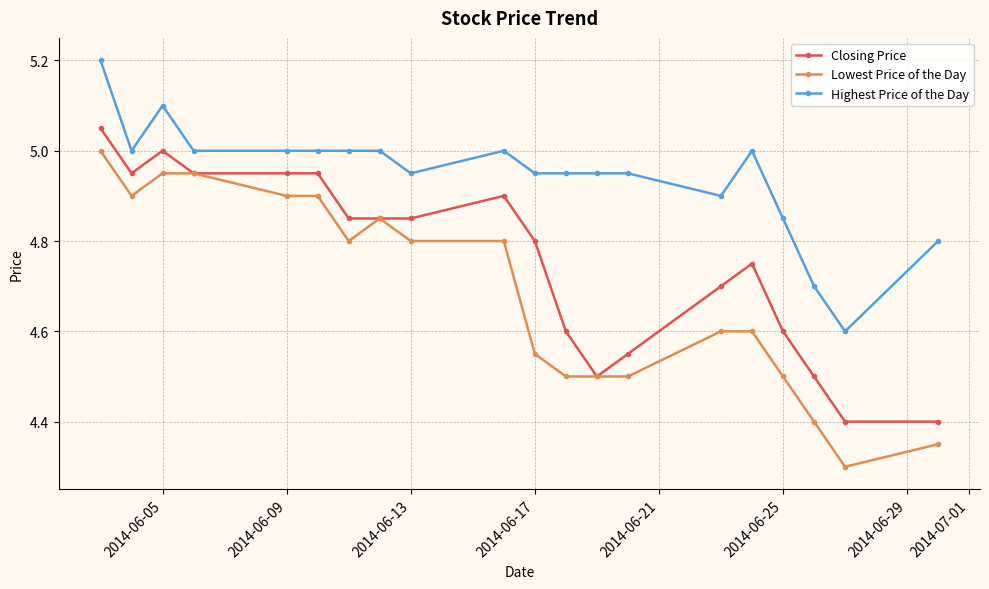

Which series has the widest spread of values?

Lowest Price of the Day